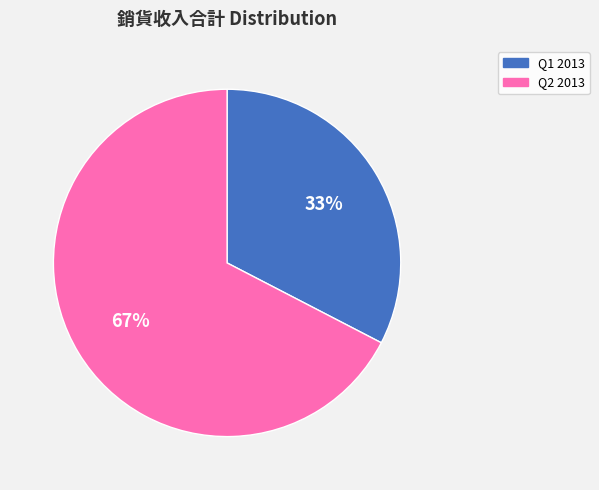

Count the number of slices in the pie.

2